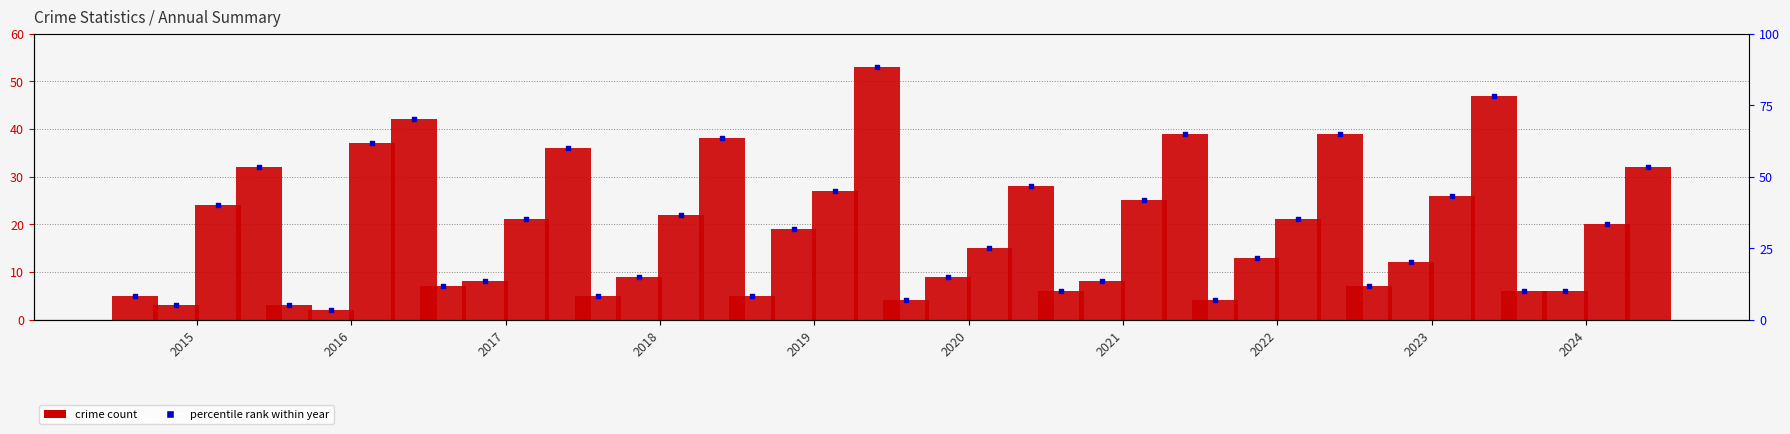

Is the value of Robbery at 2017 greater than the value of Aggravated Battery at 2018?

Yes